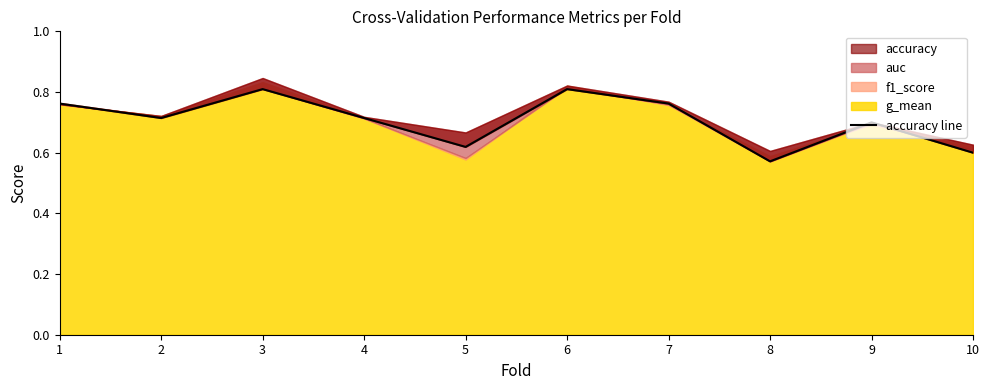

The chart shows a value of 0.5 at 1. True or false?

False